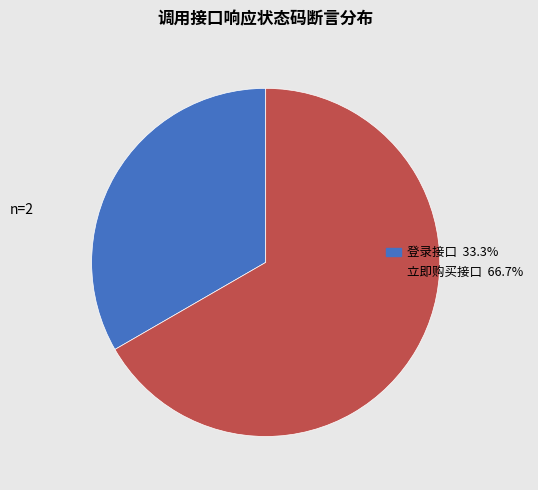

Which category has the biggest portion of the pie?

立即购买接口